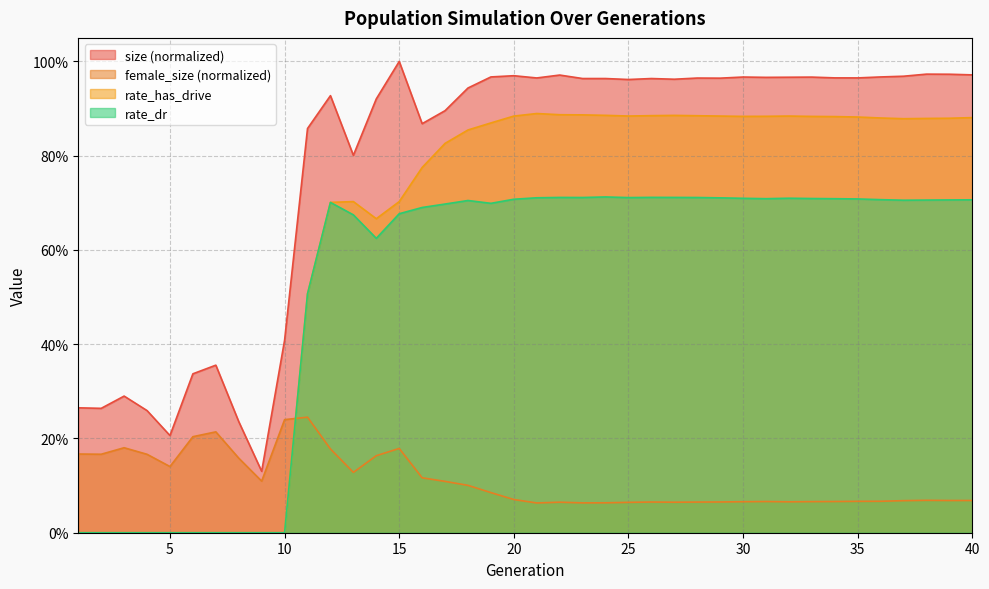

True or false: rate_dr and rate_has_drive cross at least once.

False